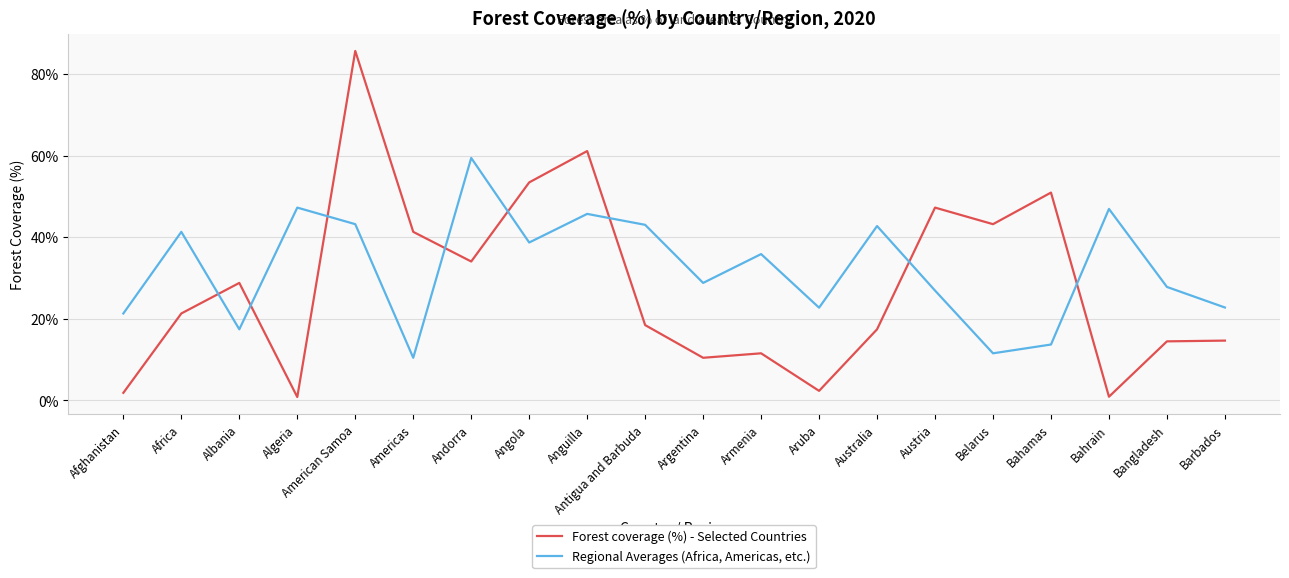

What is the difference between the Forest coverage (%) - Selected Countries values at Anguilla and Afghanistan?

59.3